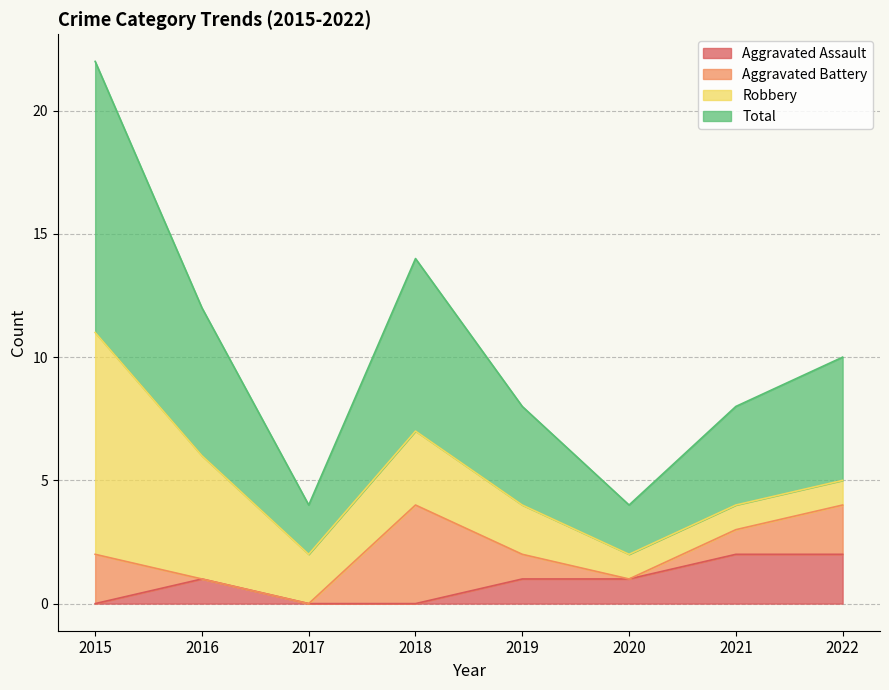

Which series changed the most between 2018 and 2022?

Aggravated Assault